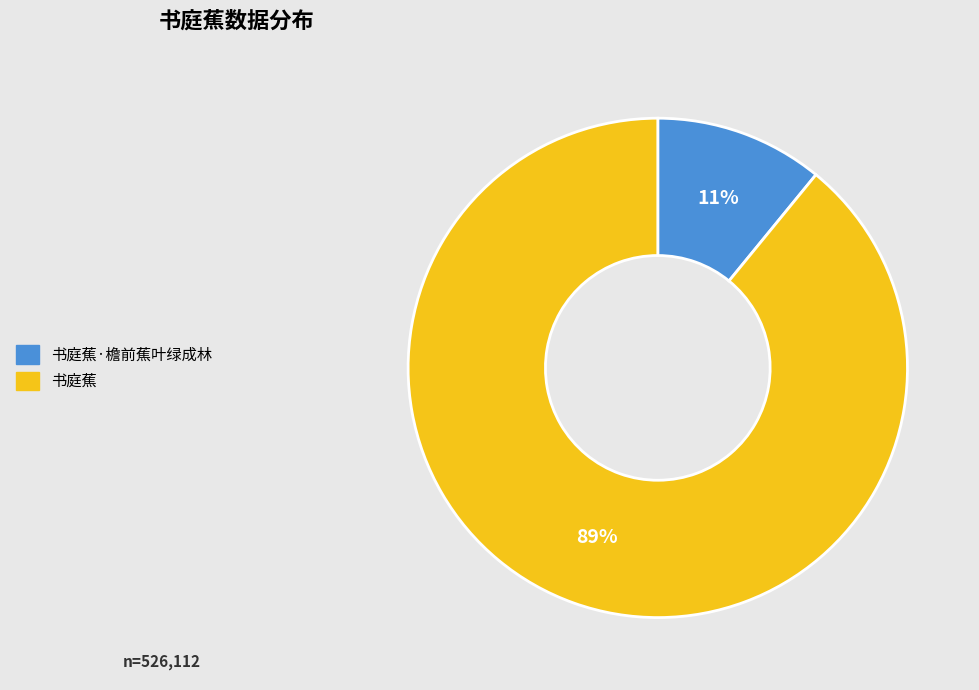

Is there a majority slice in this chart?

Yes